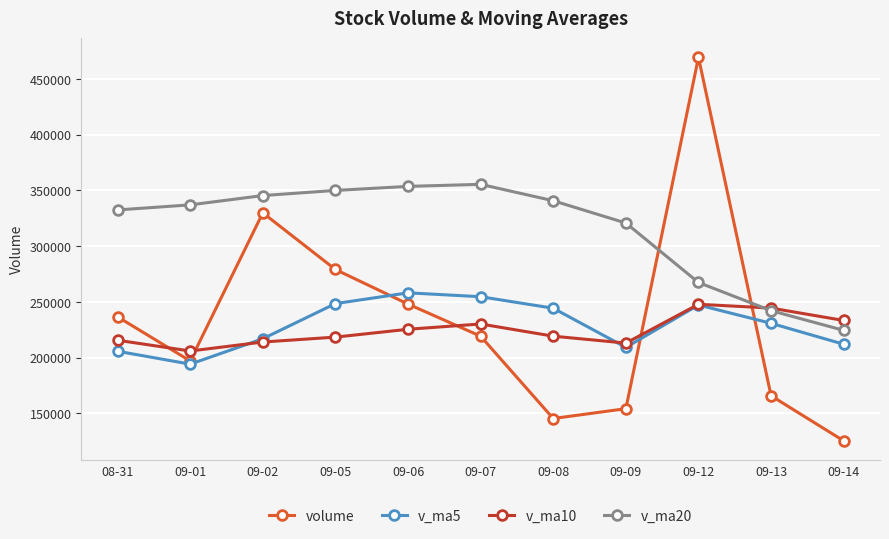

At which category does v_ma5 reach its first local peak?

09-06